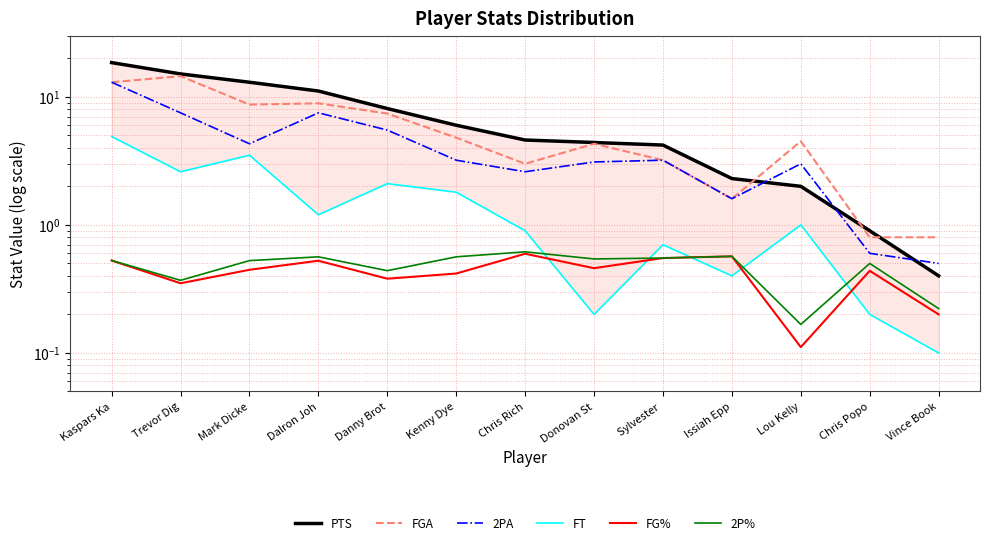

What is the approximate value of FGA at Sylvester ?

3.2